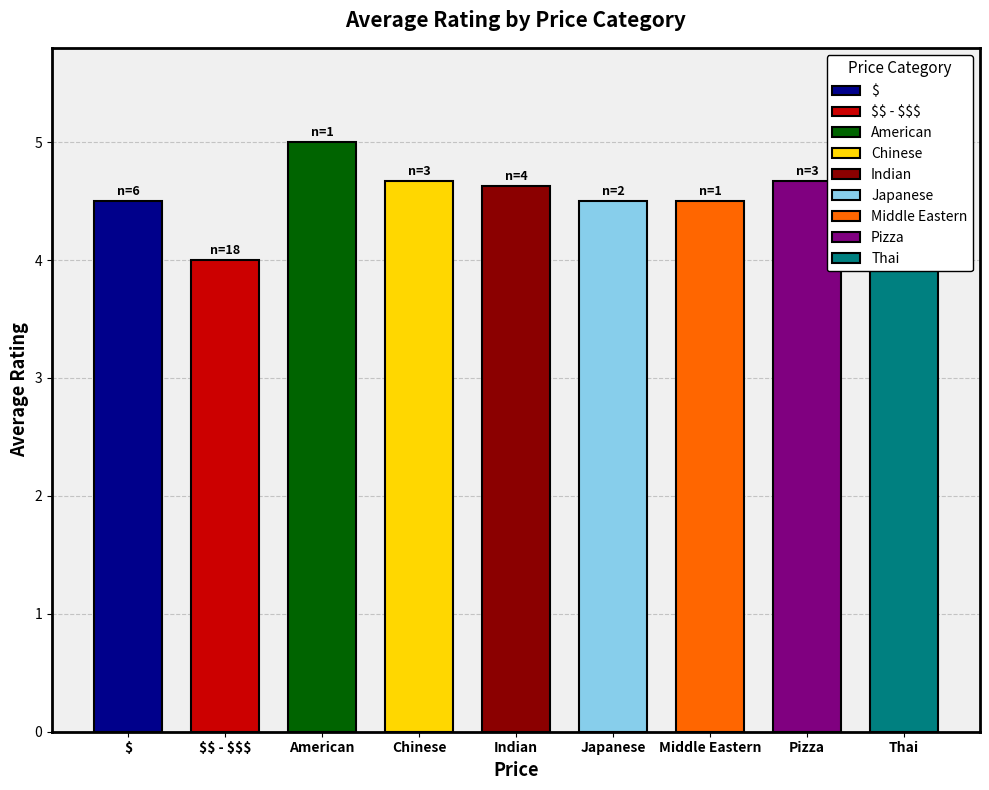

Which category has the lowest value across all series?

$$ - $$$